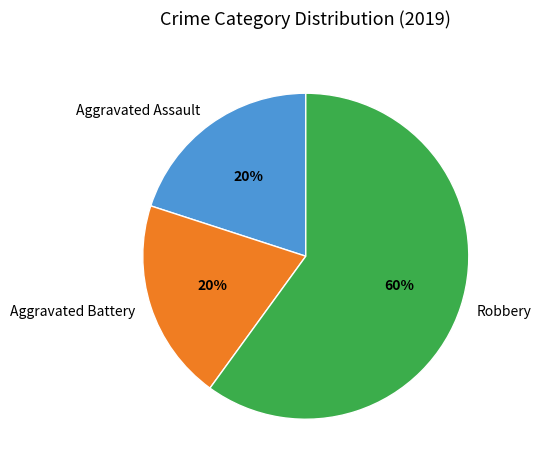

How many slices are in this pie chart?

3